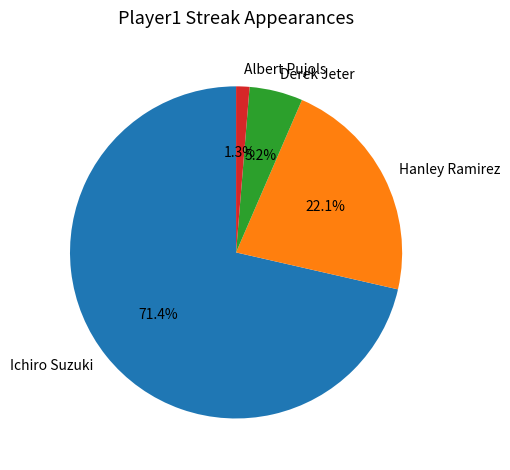

True or false: Albert Pujols accounts for 11% of the total.

False